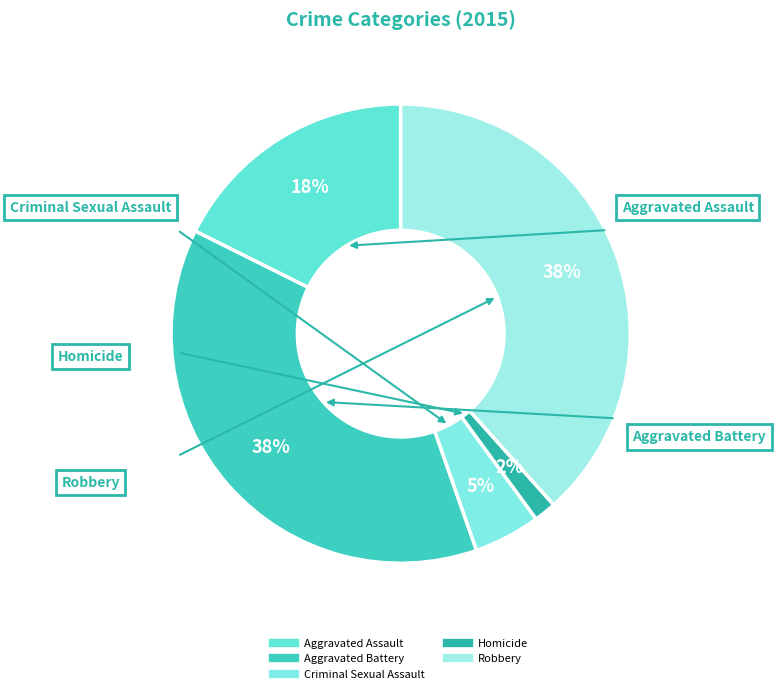

Is there a majority slice in this chart?

No